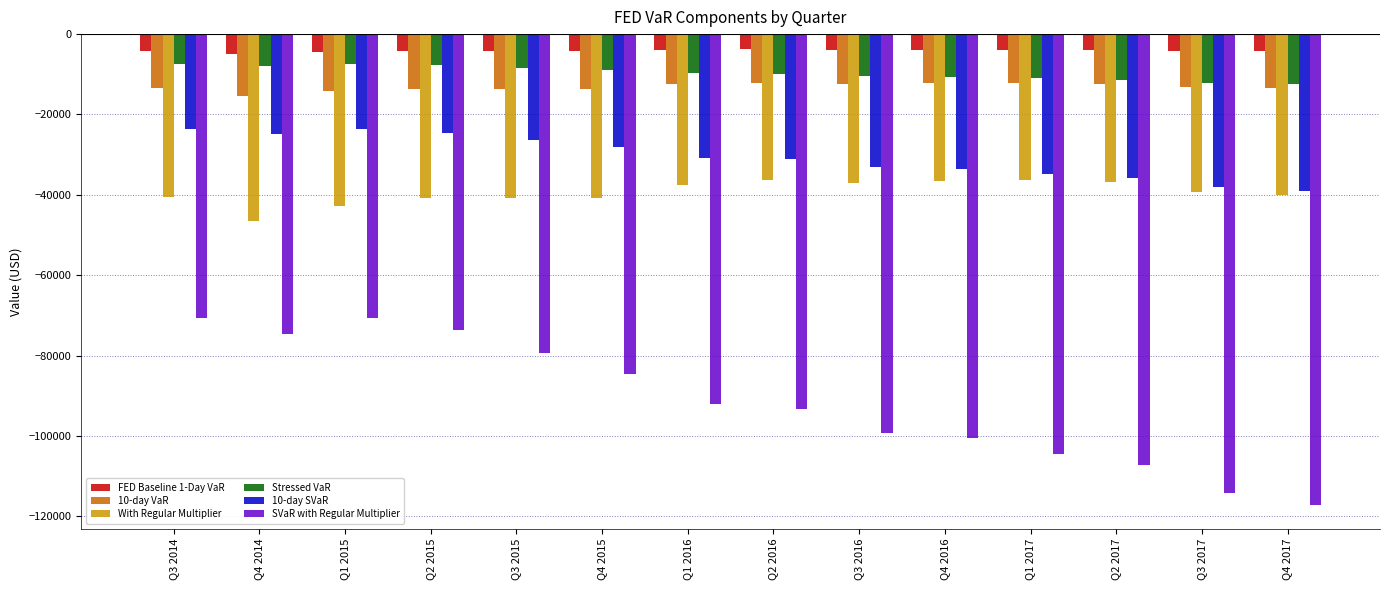

True or false: Stressed VaR has a value of -3161.7 at Q2 2015.

False